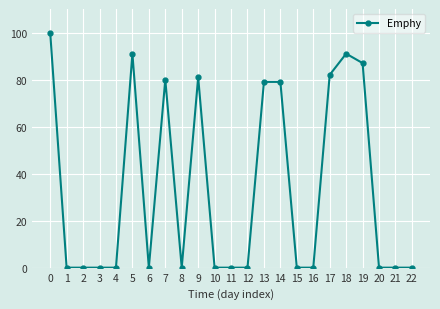

How many series are shown in this chart?

1